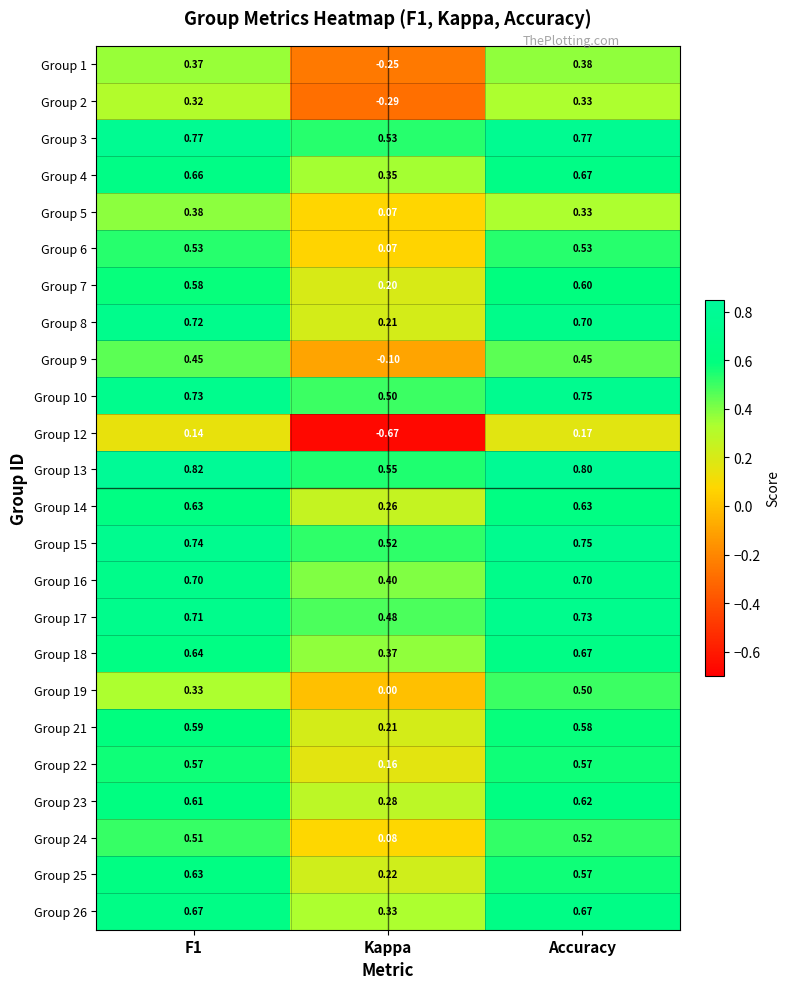

At which label is Group 23 closest to 0?

Kappa